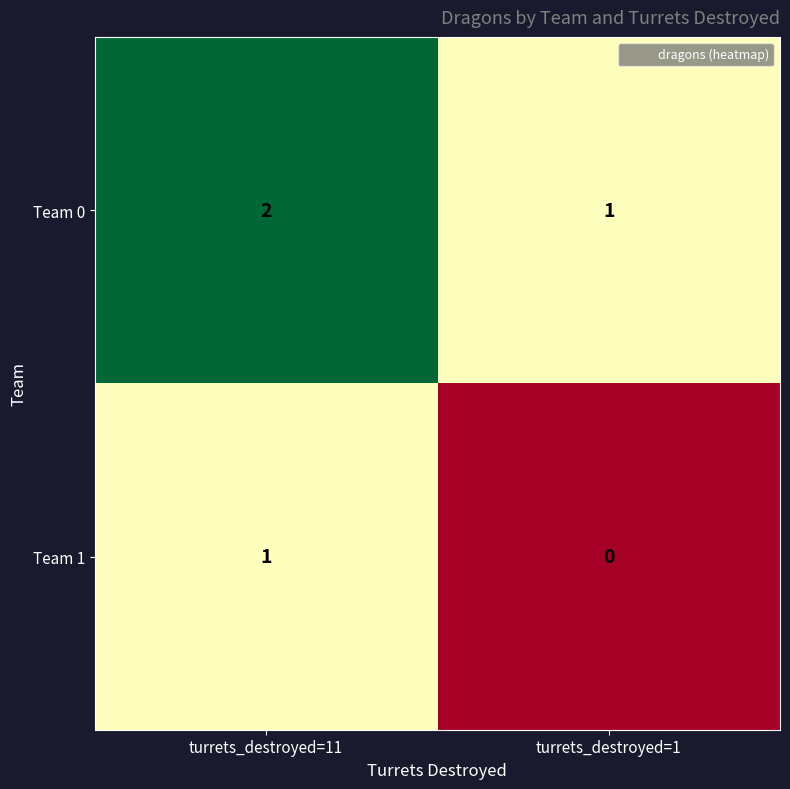

Which series has the largest total across all categories?

Team 0